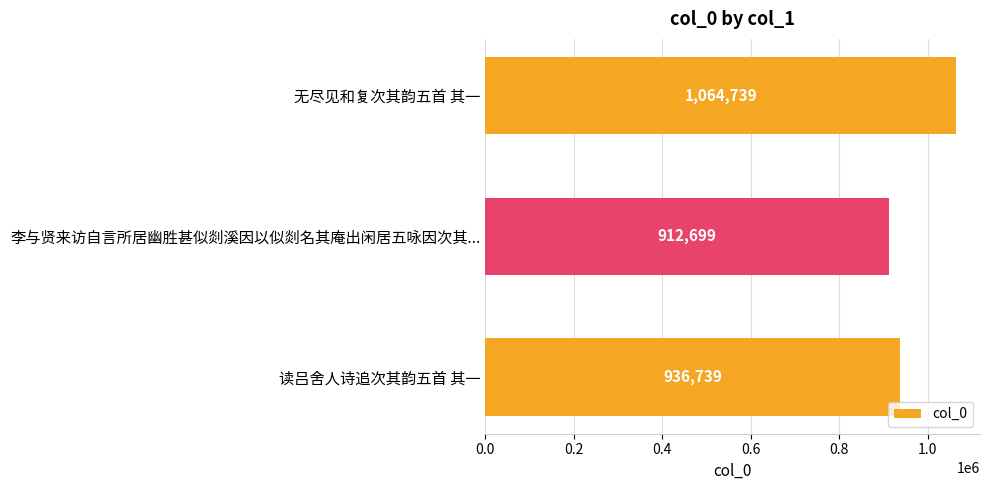

Where is the data nearest to the value 988719?

读吕舍人诗追次其韵五首 其一